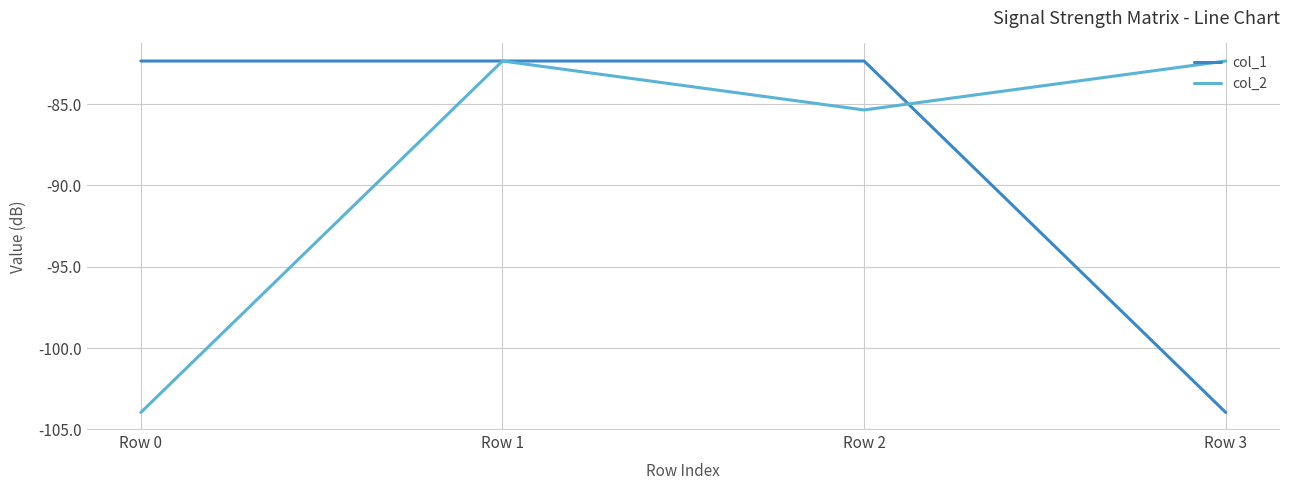

The col_1 series shows -112.1 at Row 1. True or false?

False